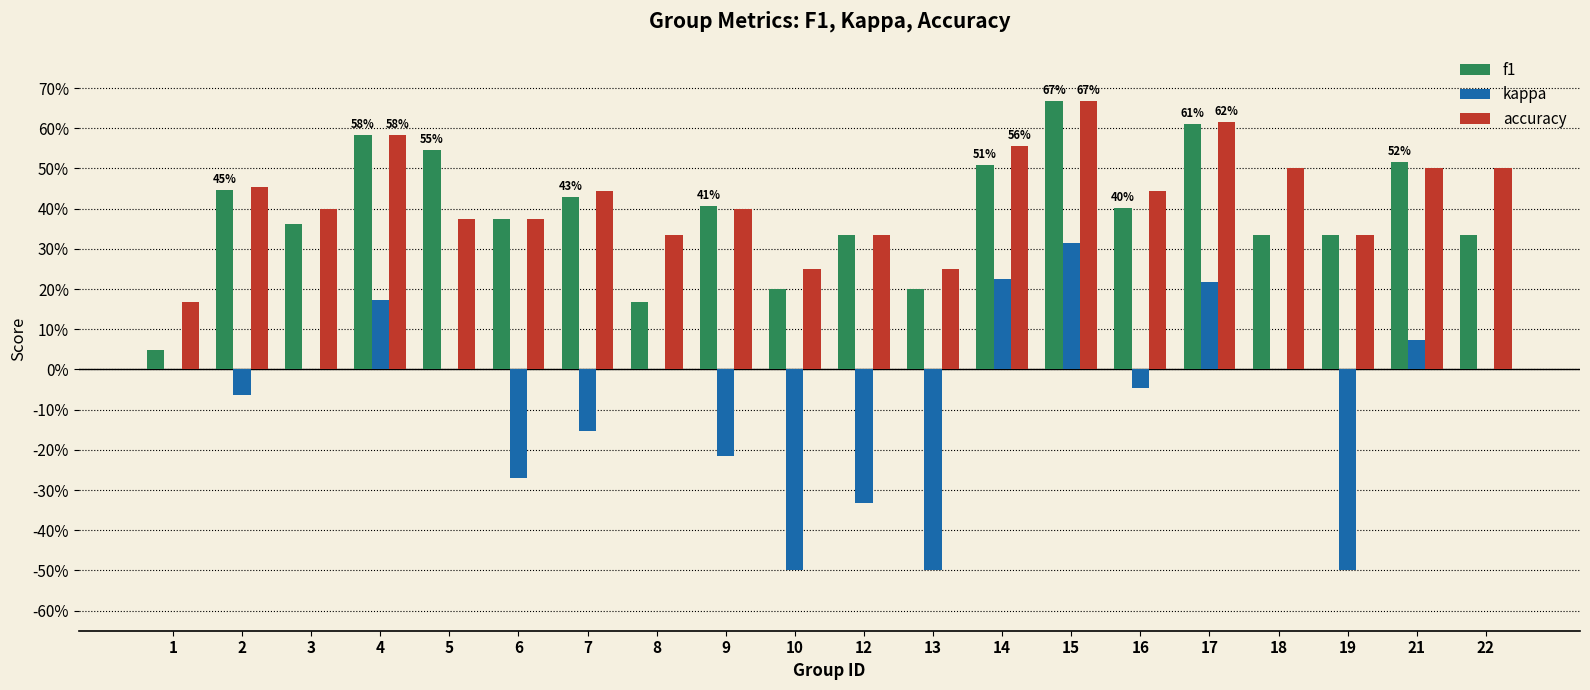

True or false: accuracy has a value of 1.0 at 17.

False